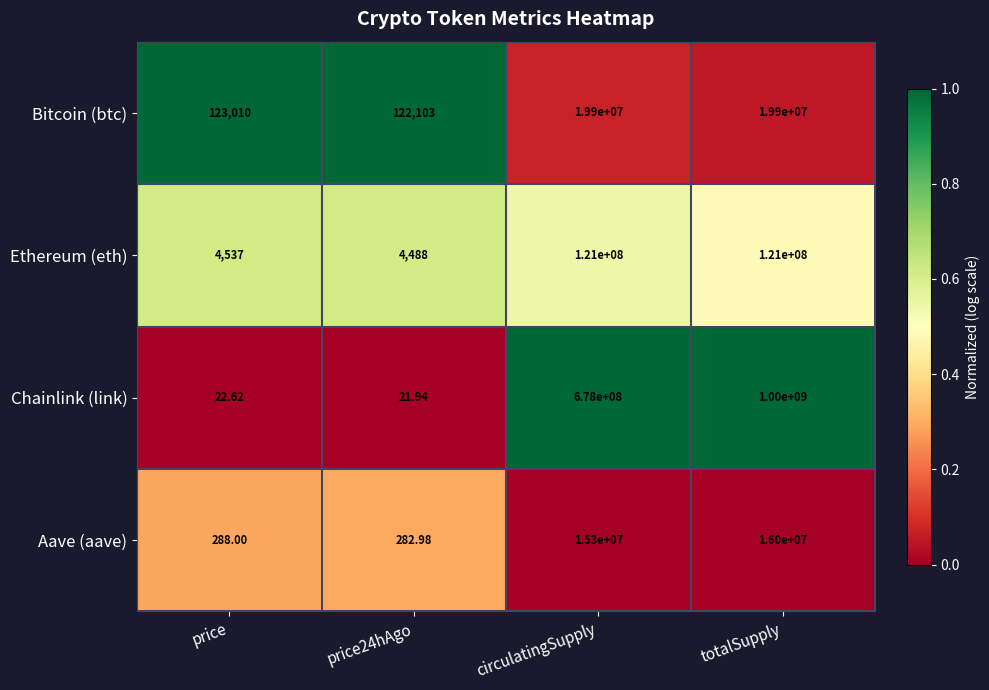

Is the value of Chainlink (link) at price greater than the value of Aave (aave) at price24hAgo?

No